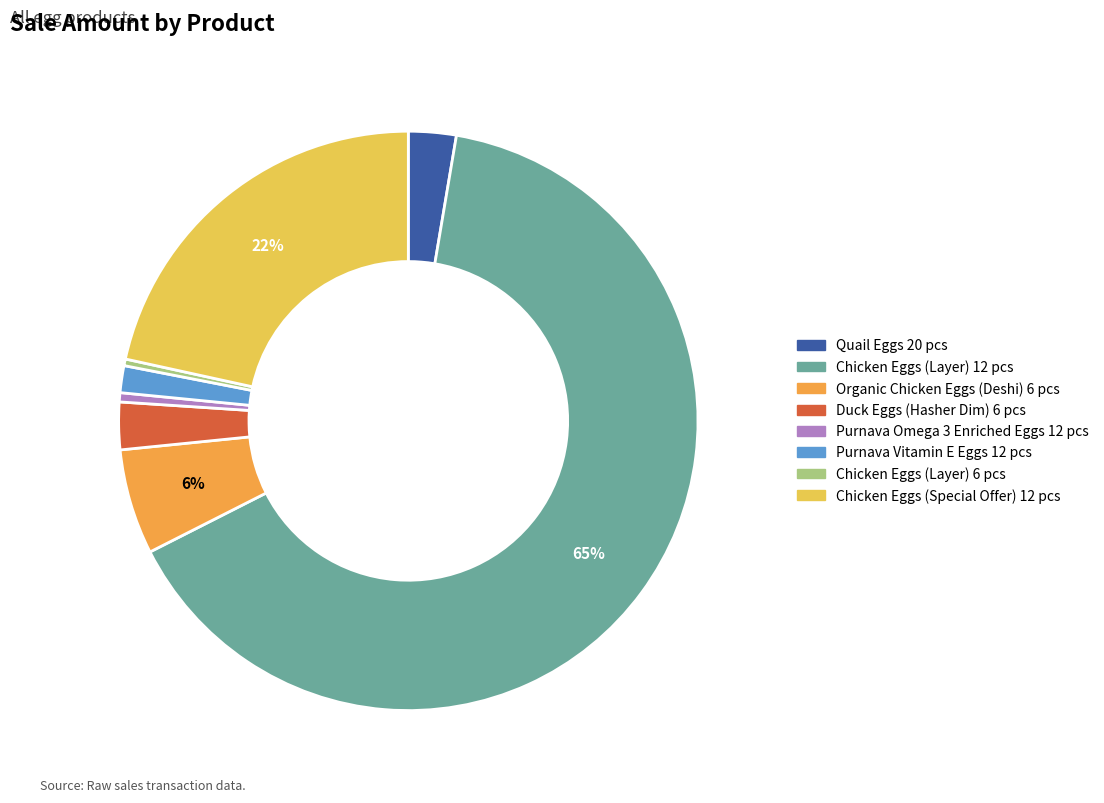

Is the sum of Chicken Eggs (Special Offer) 12 pcs and Purnava Vitamin E Eggs 12 pcs greater than half?

No